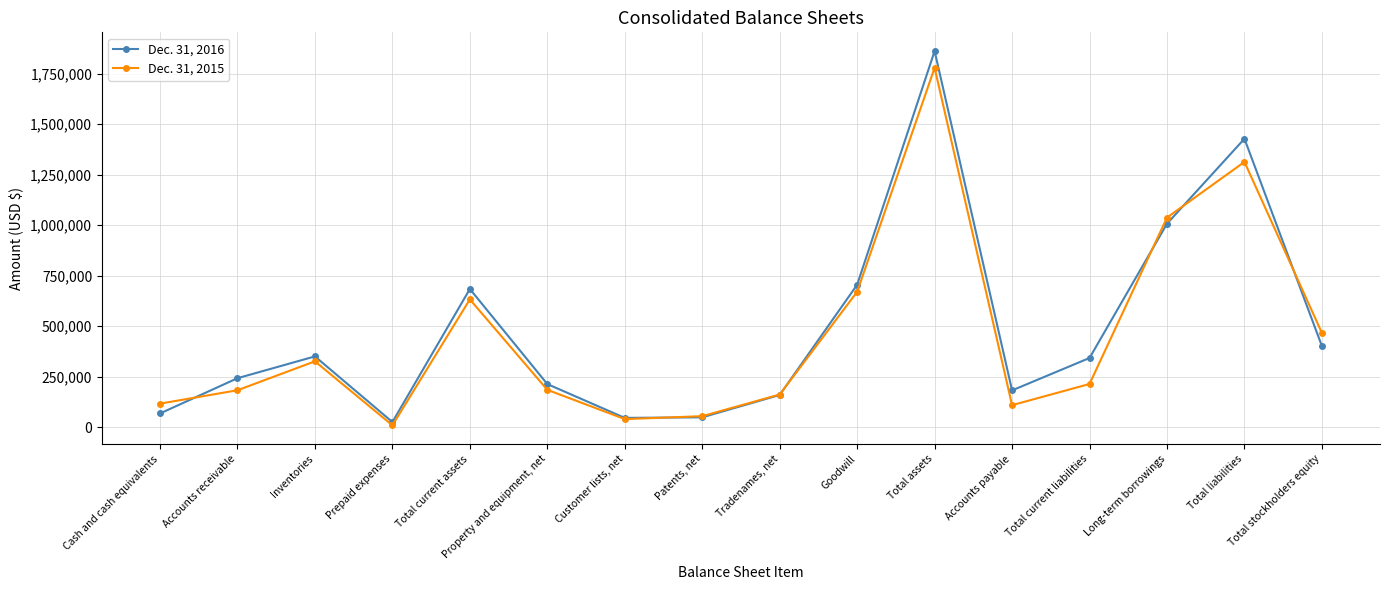

Rank the series by their average value, from highest to lowest.

Dec. 31, 2016, Dec. 31, 2015